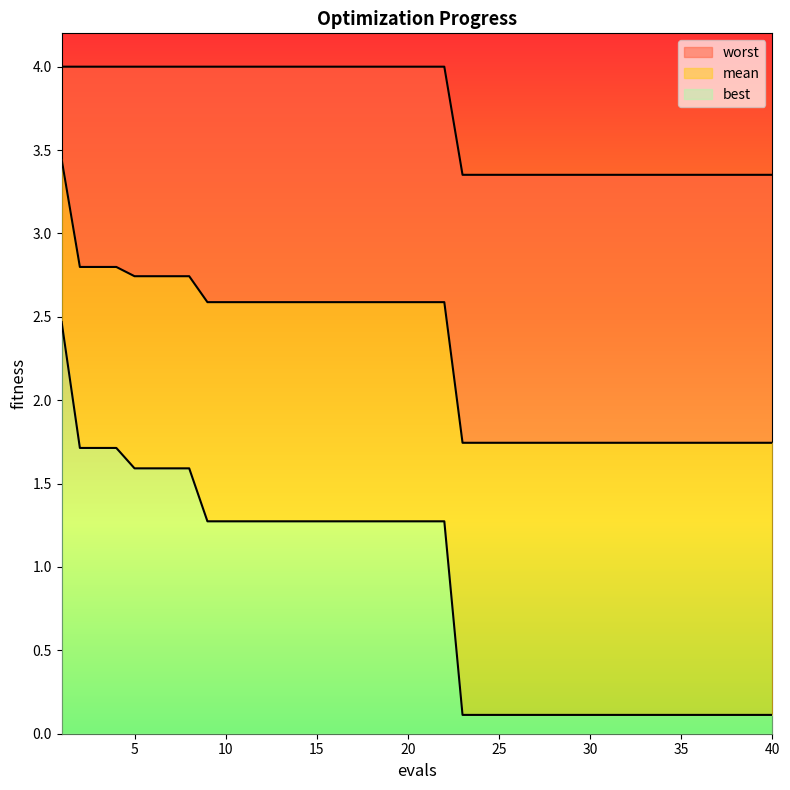

Which series has the largest total across all categories?

worst